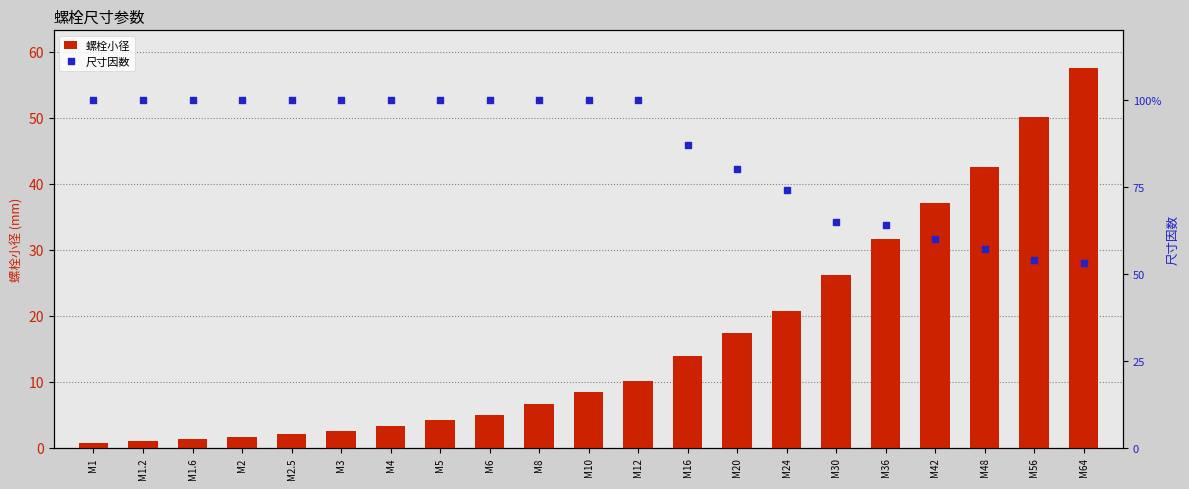

At which category is the sum across all series the highest?

M64